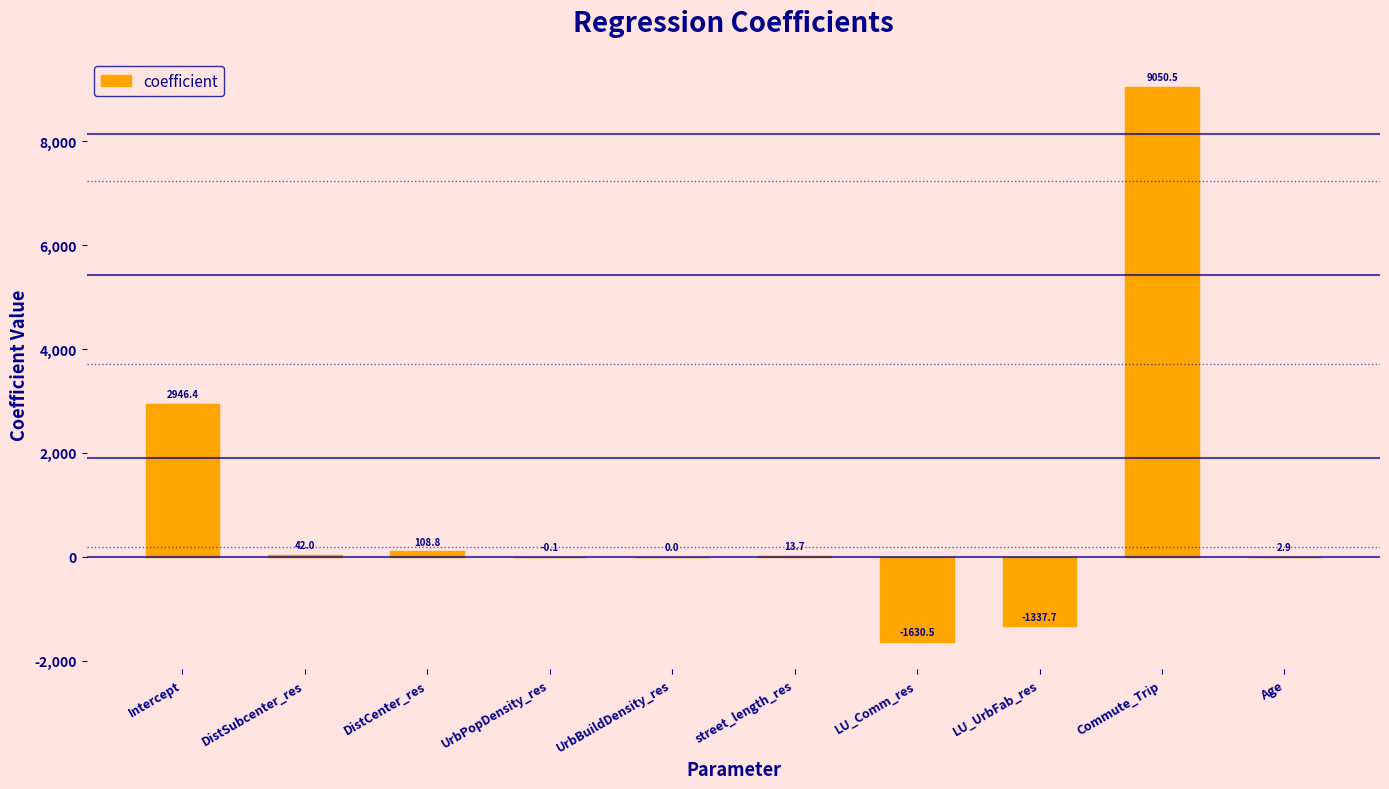

Where is the data nearest to the value 3709?

Intercept